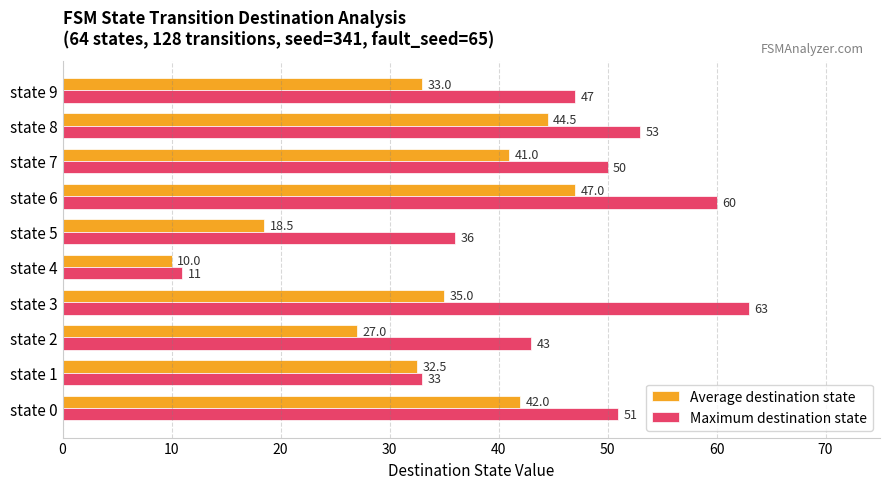

What is the average value of the Maximum destination state series?

44.7